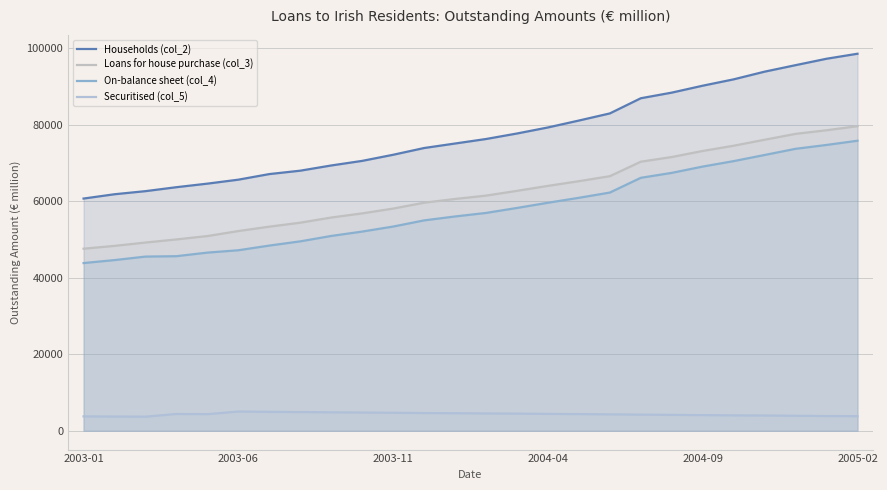

True or false: Loans for house purchase (col_3) and On-balance sheet (col_4) cross at least once.

False